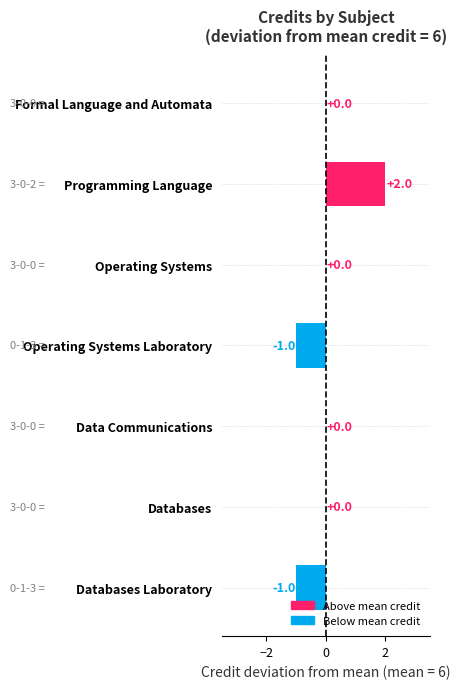

Count the number of categories in the chart.

7